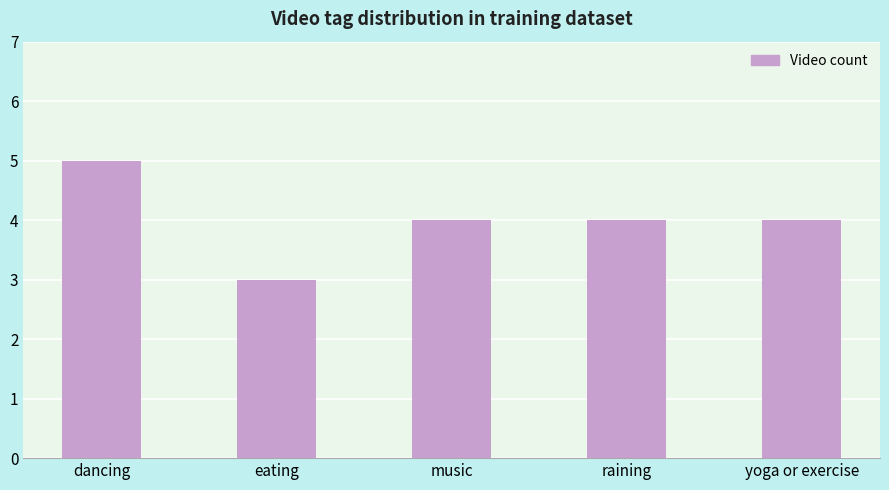

What is the approximate value at music?

4